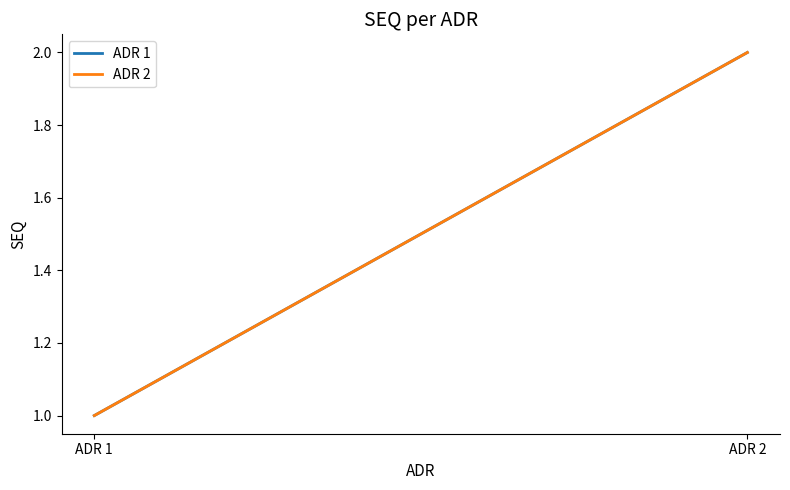

Count the ADR 2 values in the range 1 to 2.

2